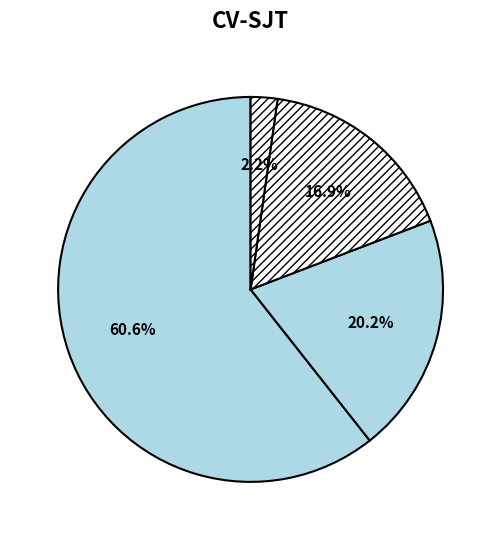

How many segments does this pie chart have?

4